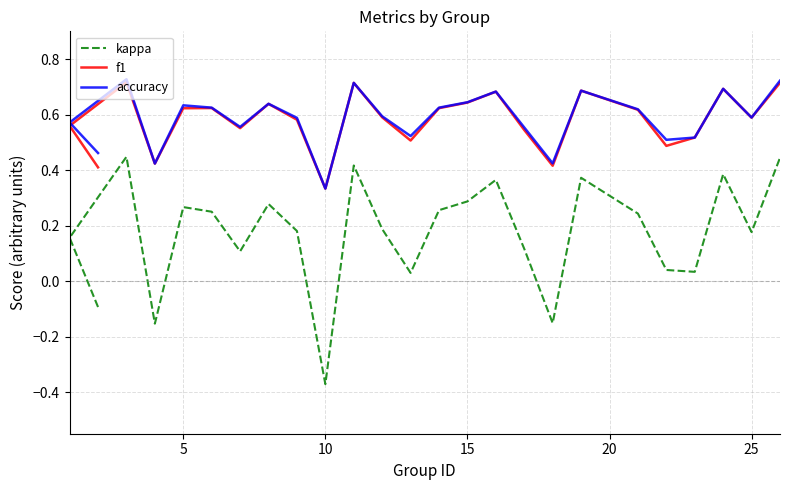

Is it true that f1 equals 0.2 at 0?

False